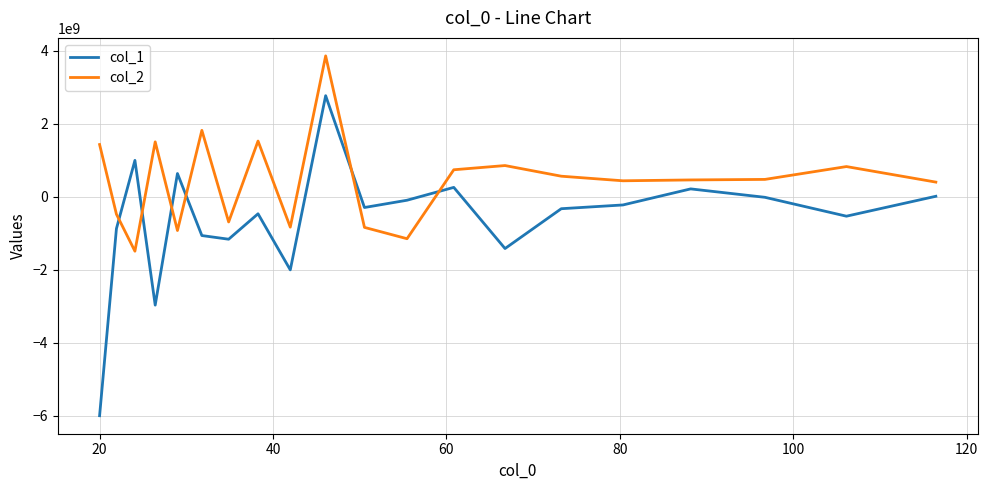

Which series ends up on top after the final intersection of col_2 and col_1?

col_2